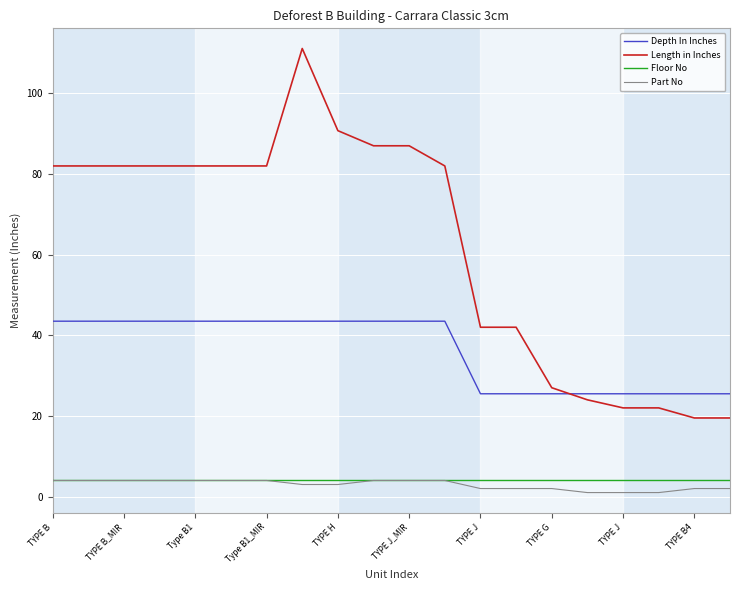

Which series has the widest spread of values?

Length in Inches